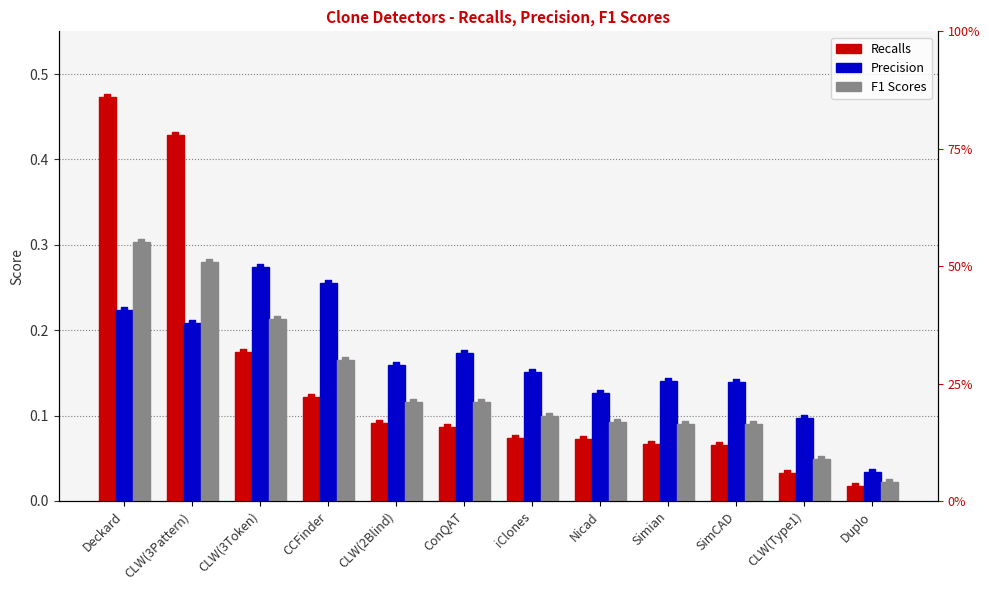

Is the value of Precision at CLW(3Token) greater than the value of Recalls at Simian?

Yes